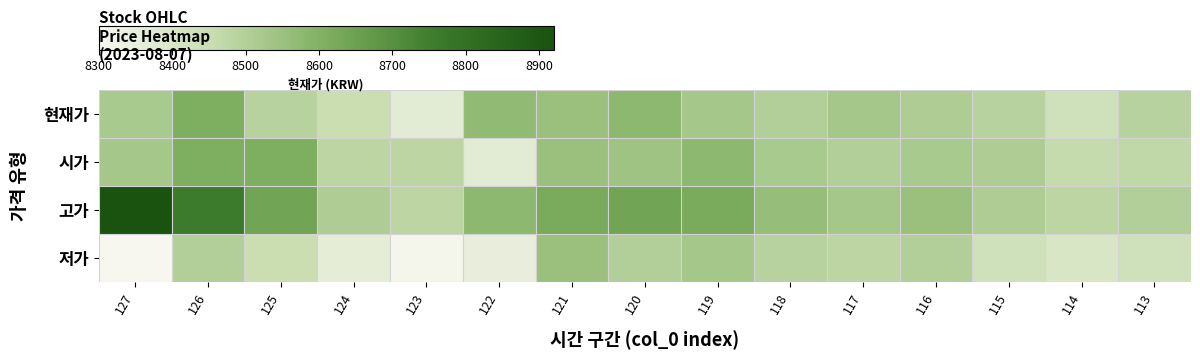

What is the total value across all series at 116?

34080